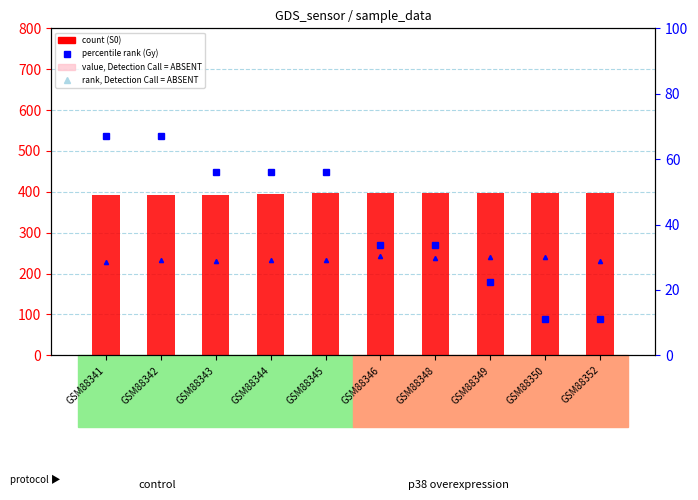

List the series in order of their peak value, lowest first.

Ax (rank), Gy (percentile rank), S0 (count)